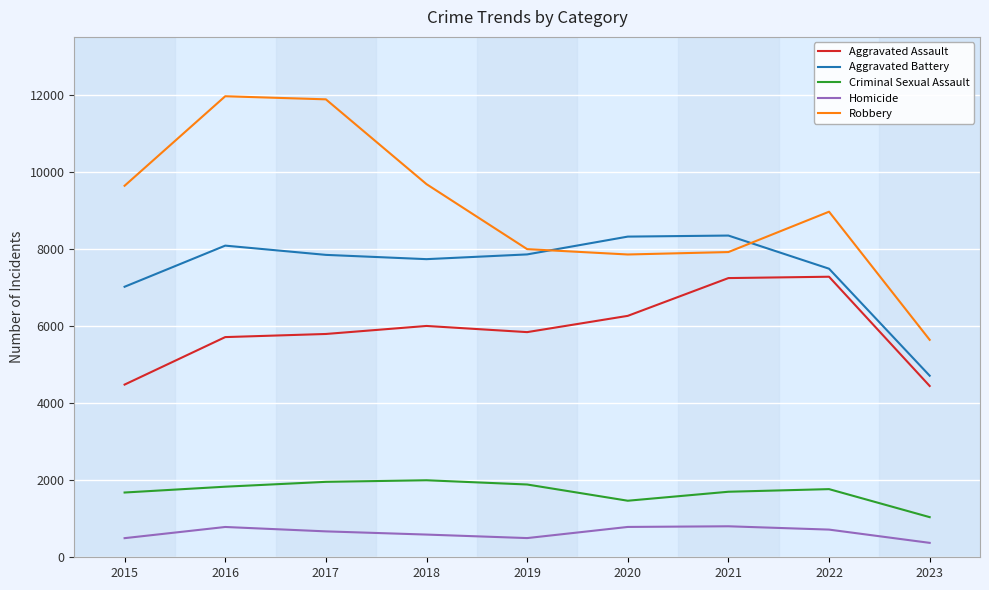

How many interior local valleys does the Robbery series have?

1